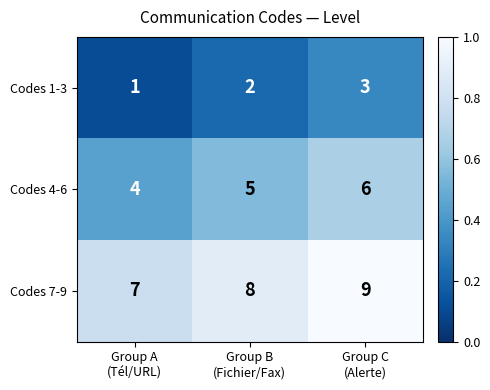

List the series in order of their peak value, highest first.

Codes 7-9, Codes 4-6, Codes 1-3